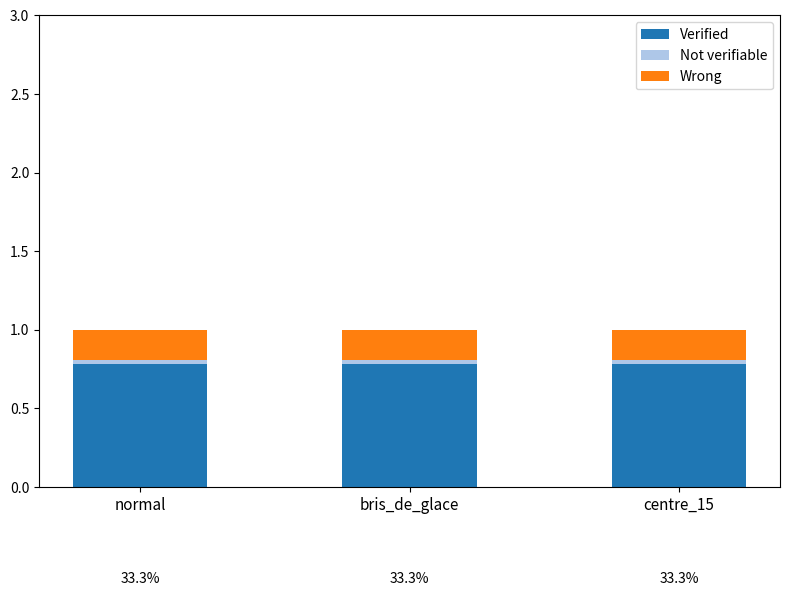

Is it true that Verified equals 0.8 at bris_de_glace?

True